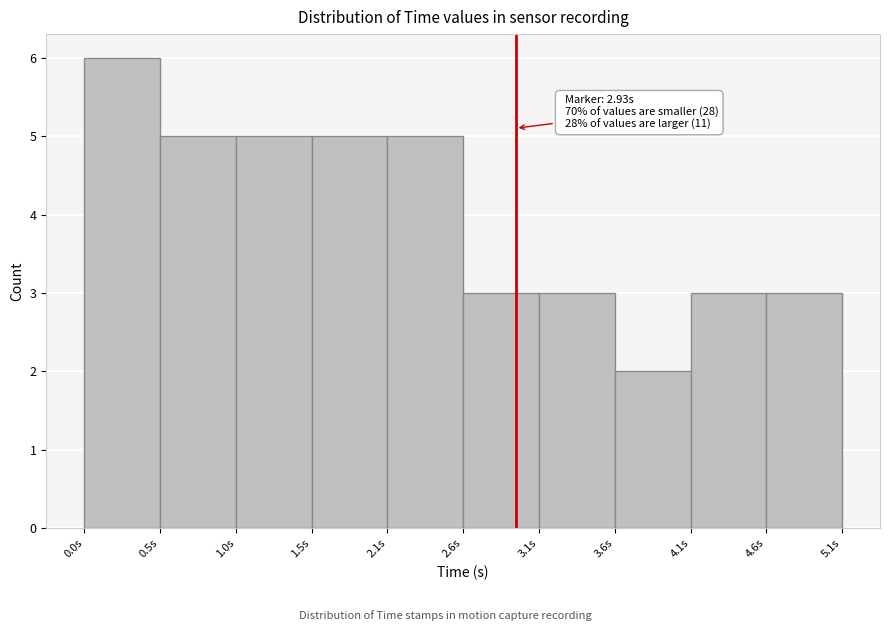

Over which range of the x-axis is the bar tallest?

0.0 to 0.5